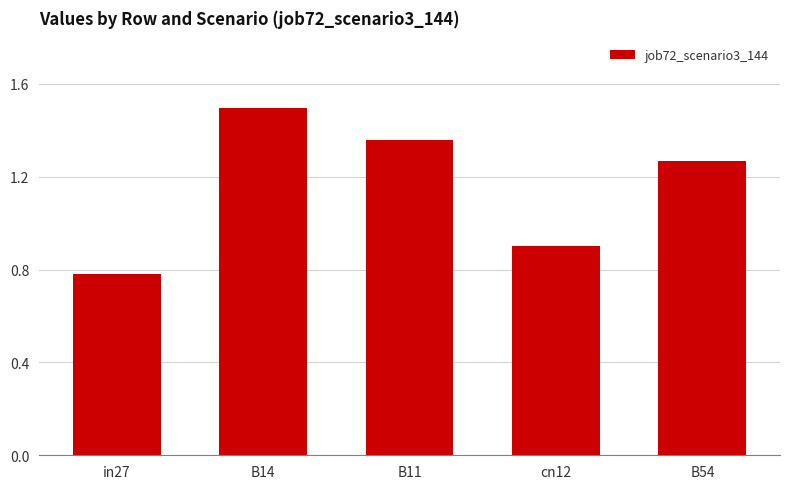

What is the label of the 2nd bar from the right?

cn12